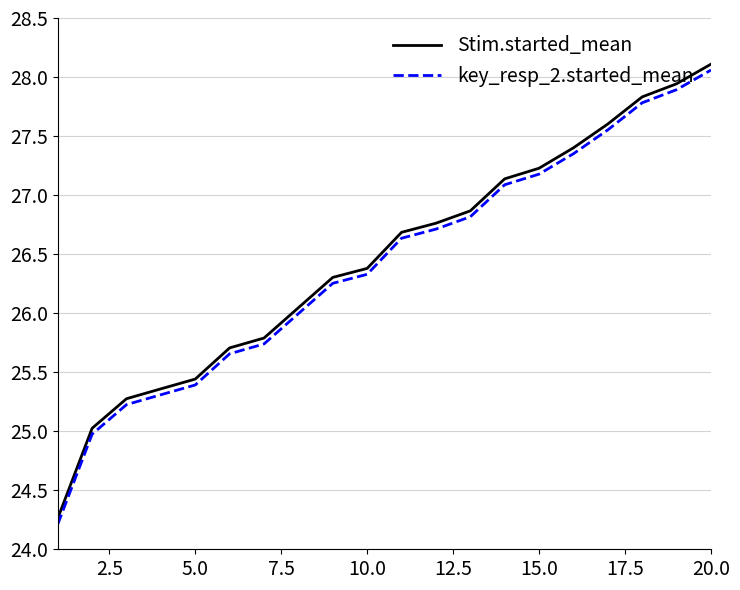

What is the minimum value shown in the chart?

24.2